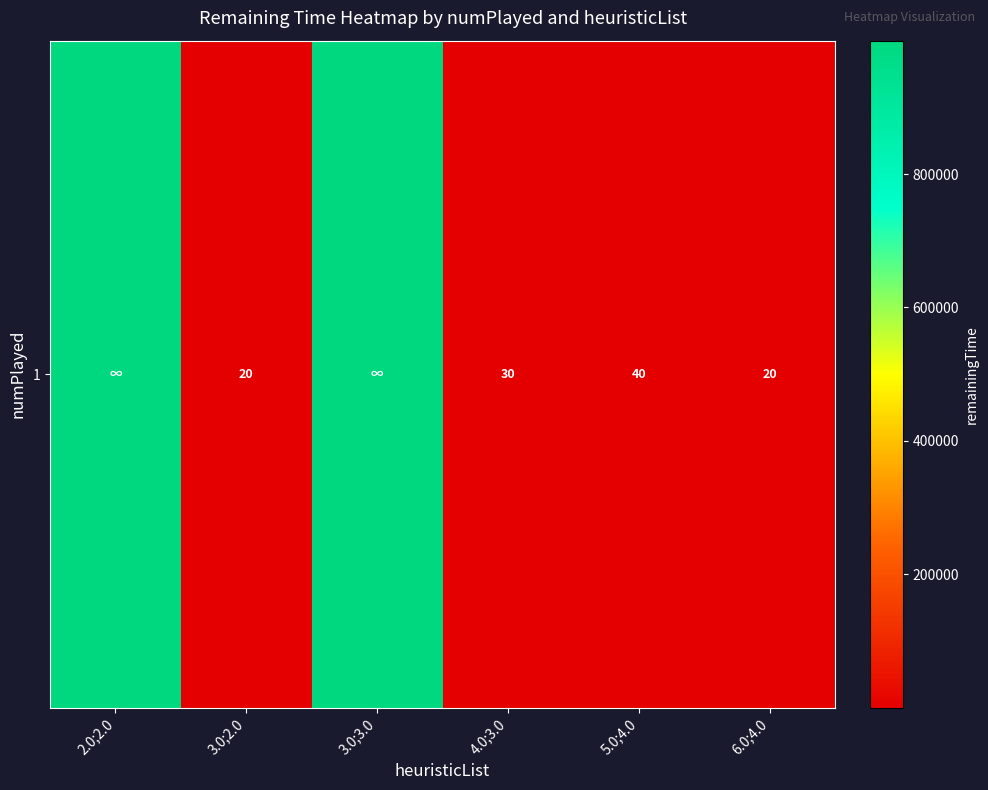

What is the change in value from 3.0;3.0 to 6.0;4.0?

-999970